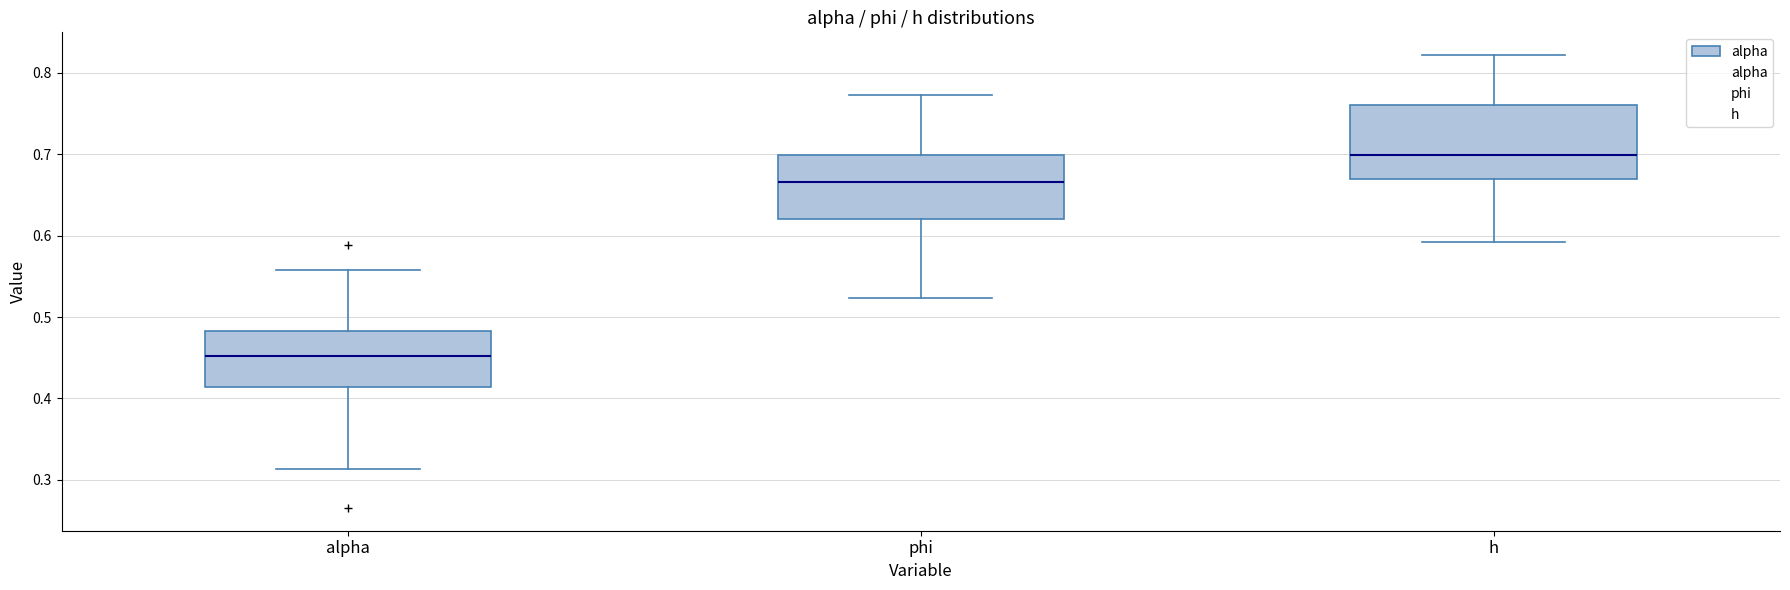

Which box's median line is the lowest?

alpha